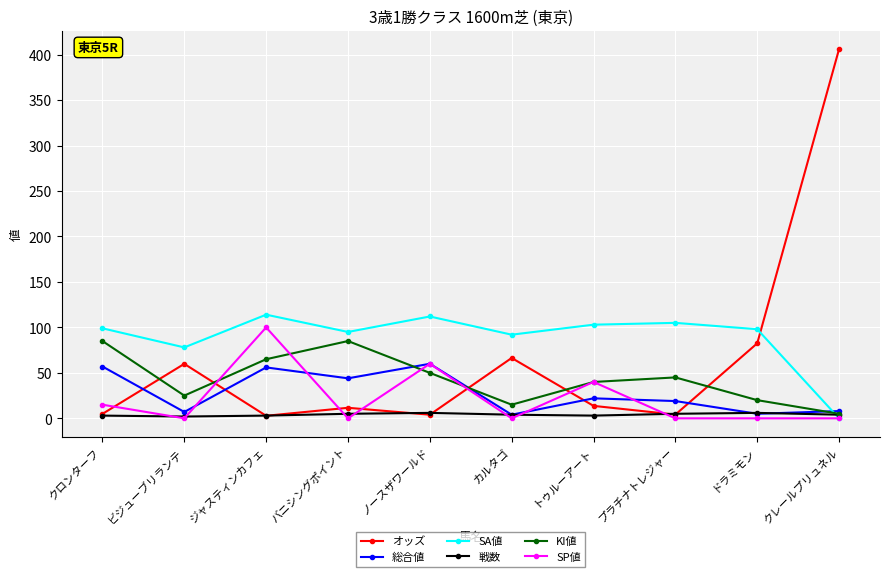

Which series changed the most between クロンターフ and ジャスティンカフェ?

SP値